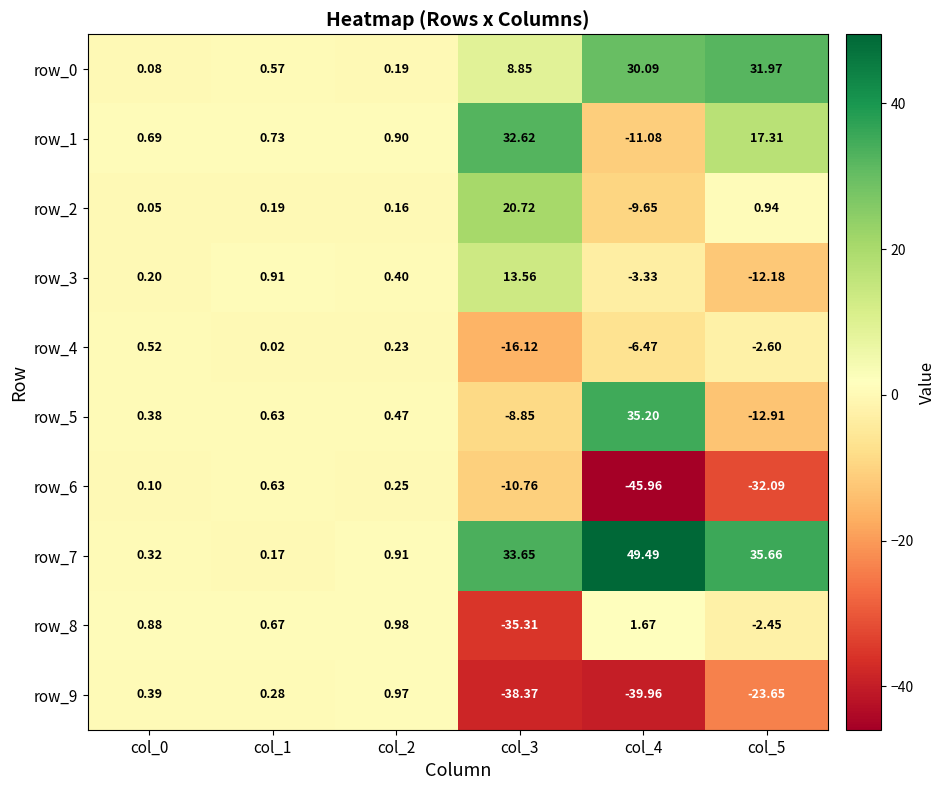

Is the value of row_0 at col_1 greater than the value of row_1 at col_5?

No